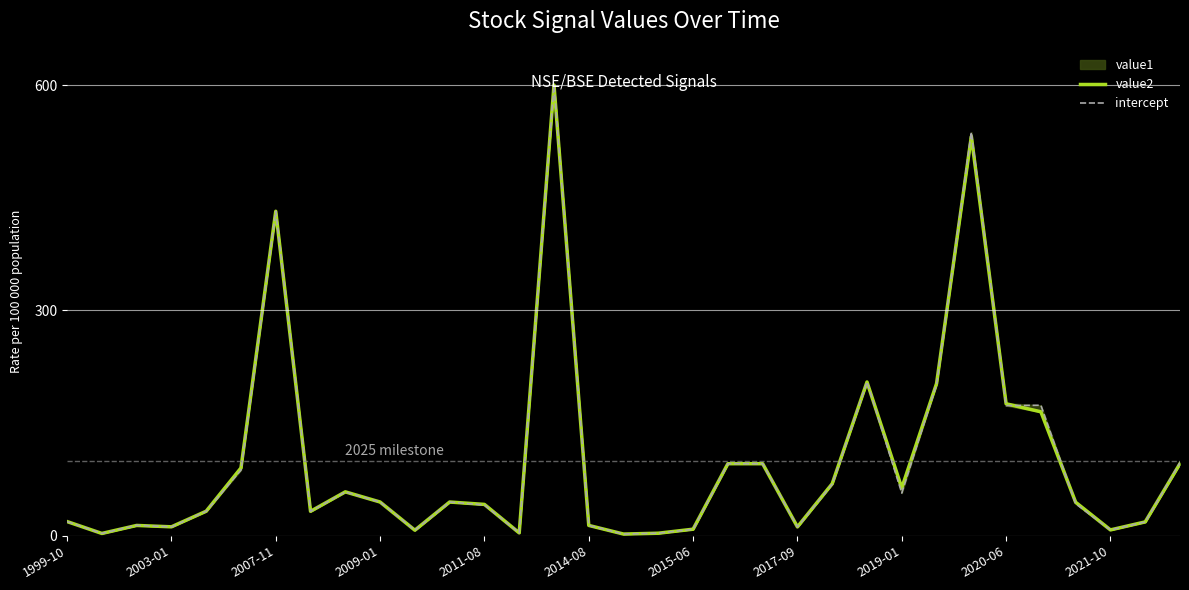

Reading left to right, transcribe all the data shown in this chart.

value2: 19.0	3.2	13.8	12.0	32.8	90.3	432.0	32.6	58.5	45.0	7.5	45.0	41.8	3.9	600.0	13.9	2.4	3.5	8.8	96.0	96.0	11.9	69.4	204.8	63.7	202.6	531.6	175.8	165.1	44.7	7.9	18.5	96.2
intercept: 19.0	3.2	14.0	12.0	32.8	87.4	432.0	32.6	58.4	45.0	7.5	45.0	41.1	3.9	600.0	13.9	2.4	3.6	8.7	96.0	96.0	11.8	68.7	204.8	56.9	201.6	537.3	173.2	173.8	42.8	7.9	18.5	97.6